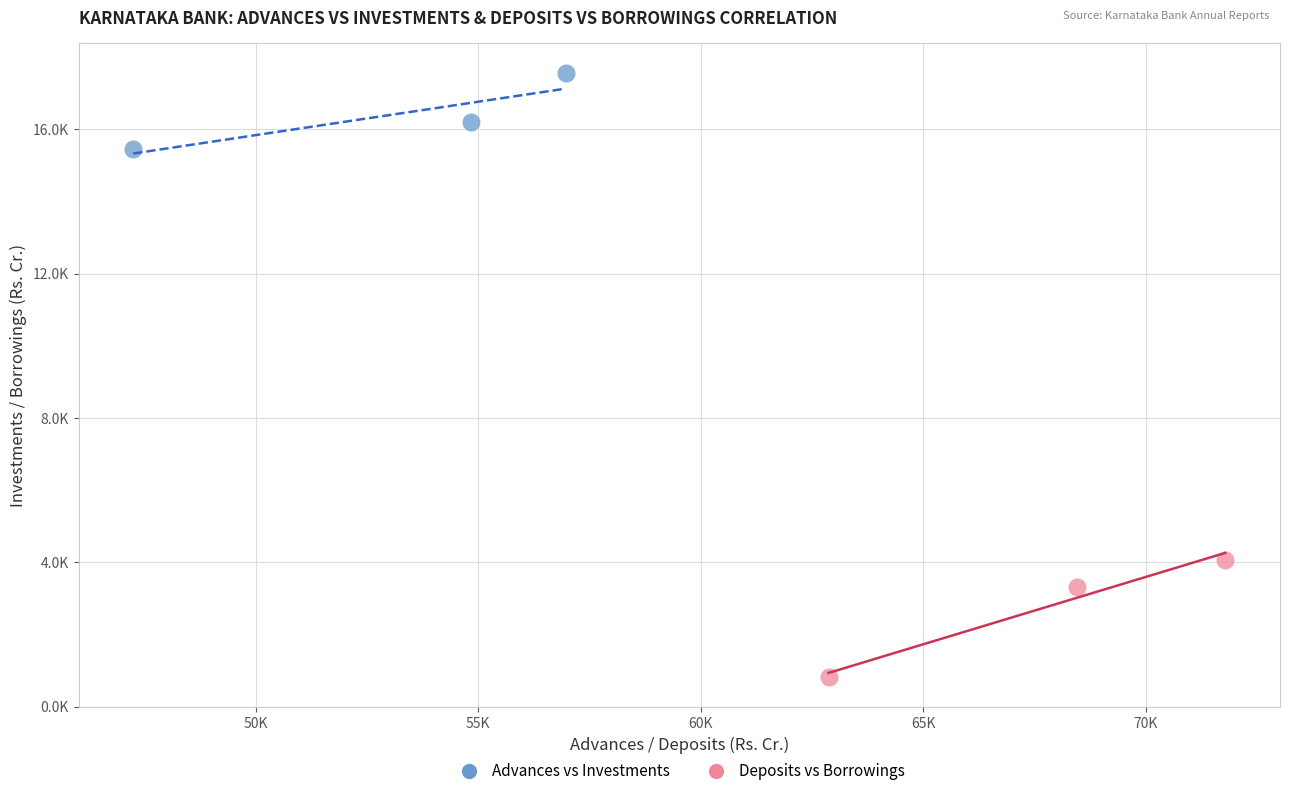

Which series has the widest spread of Y values?

Deposits vs Borrowings